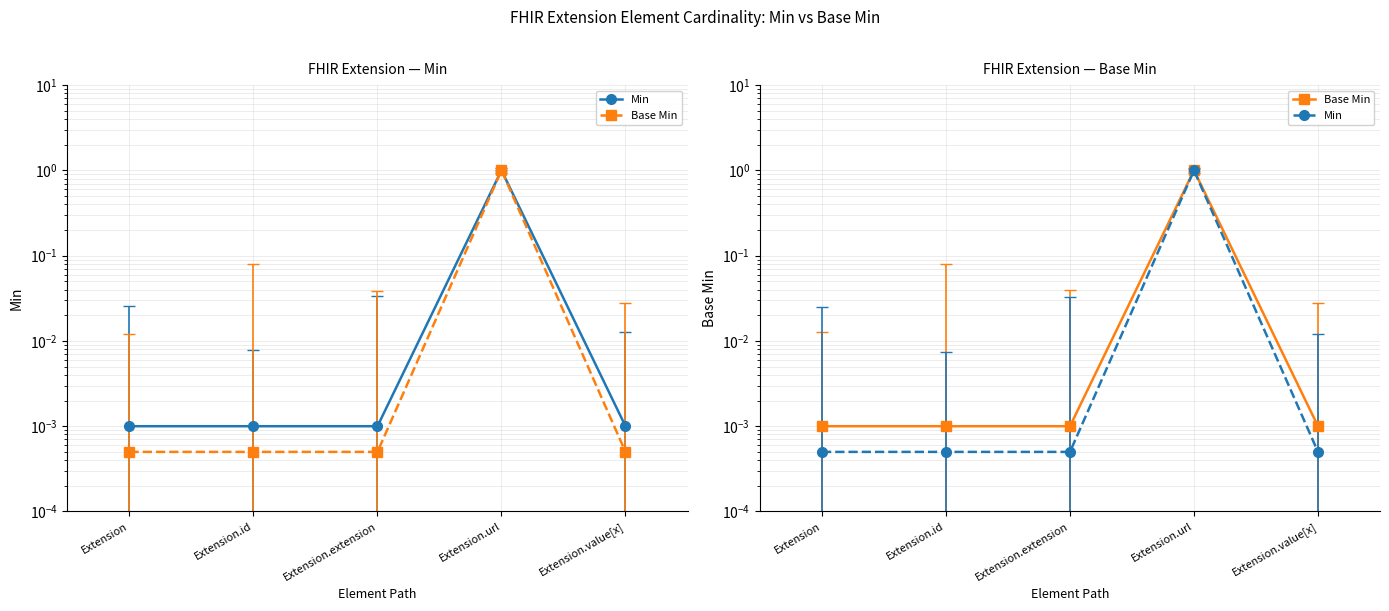

True or false: Base Min and Min intersect in this chart.

False